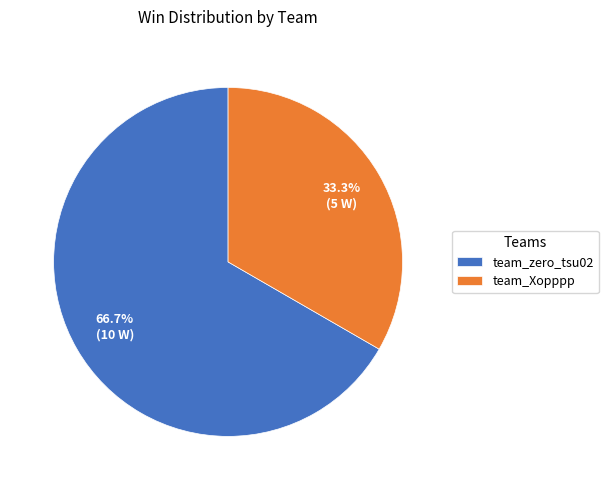

Count the number of slices in the pie.

2